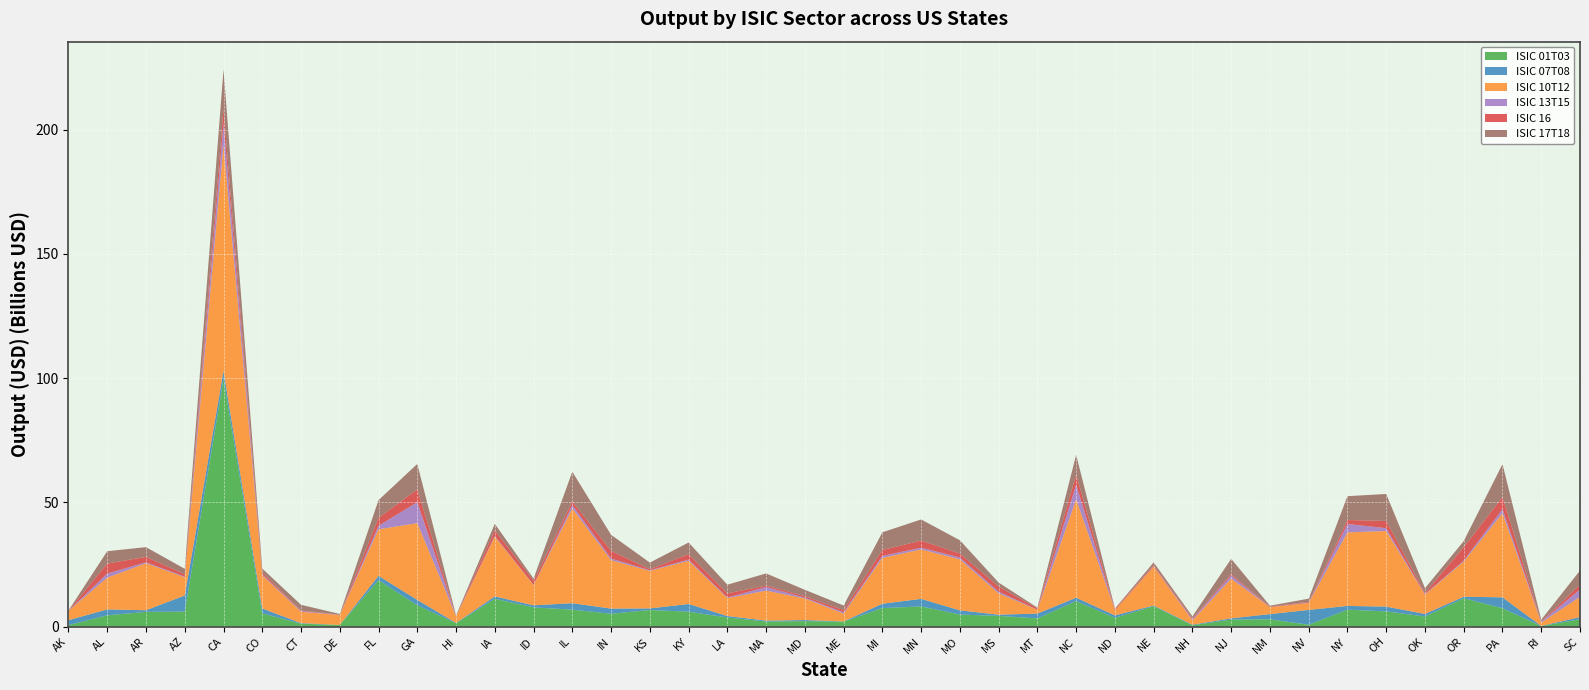

Reading left to right, list all the values displayed in this chart.

ISIC 01T03: AK=554691595.9	AL=4509093064.4	AR=5911243685.3	AZ=6020029042.0	CA=99694400011.6	CO=5330476370.6	CT=1136356652.3	DE=641816610.4	FL=18674916540.6	GA=8528521185.0	HI=1357898847.6	IA=11183054417.4	ID=7711773891.3	IL=6798111861.3	IN=5145200616.9	KS=6653534047.3	KY=5978296182.1	LA=3649362297.8	MA=2018694040.3	MD=2182915493.0	ME=1987014899.3	MI=7438792981.0	MN=8082554242.8	MO=4825736061.0	MS=4292029565.8	MT=3277987952.5	NC=10231703003.1	ND=3509192177.9	NE=8192333895.9	NH=516574438.4	NJ=2790636596.4	NM=2895567745.3	NV=737604877.2	NY=6777799033.9	OH=6109453963.5	OK=4052471831.0	OR=11396422884.4	PA=7350603655.0	RI=168671574.9	SC=2950213479.2
ISIC 07T08: AK=2021692700.4	AL=2383121457.3	AR=655119207.3	AZ=6490729522.7	CA=3226785080.7	CO=1940126779.5	CT=244300549.5	DE=7694499.9	FL=1735750941.1	GA=2182748474.8	HI=109928605.4	IA=952023711.7	ID=822025009.7	IL=2600443511.7	IN=2085676085.0	KS=647033447.3	KY=3098267924.4	LA=587383929.7	MA=374686512.9	MD=423889057.2	ME=66942148.8	MI=1755424689.5	MN=3061468564.8	MO=1695349833.4	MS=489938124.7	MT=1938187010.5	NC=1370156635.4	ND=966868590.7	NE=280116827.5	NH=229852018.5	NJ=513069534.0	NM=2118017827.0	NV=5960576781.6	NY=1528899658.2	OH=1917687248.5	OK=1007766431.6	OR=614528579.5	PA=4405266756.1	RI=74021088.6	SC=852677512.9
ISIC 10T12: AK=3726969926.3	AL=12792746364.4	AR=18913312751.0	AZ=7319047221.8	CA=91139043179.9	CO=13347021353.4	CT=4564825895.9	DE=3975072367.8	FL=18748912290.1	GA=30891035250.8	HI=2704975361.4	IA=24035987822.6	ID=8183296497.3	IL=38151979687.1	IN=19470151357.5	KS=15108240039.2	KY=17379622208.3	LA=7198522888.5	MA=12069093231.1	MD=8681103619.7	ME=3147110706.0	MI=18423653907.3	MN=19908779508.3	MO=20531783438.4	MS=8570203472.6	MT=1515224671.3	NC=39575582339.3	ND=2114125179.5	NE=15652084433.4	NH=1726025404.0	NJ=15988951075.4	NM=2787248733.7	NV=2810679818.7	NY=29616027725.9	OH=30432929971.4	OK=7775846612.9	OR=14145990832.6	PA=33829591592.8	RI=1332007722.7	SC=8126182437.4
ISIC 13T15: AK=8433665.6	AL=1639889270.0	AR=381130090.5	AZ=263945302.6	CA=8539750454.7	CO=299435069.9	CT=302956099.4	DE=114184488.6	FL=1417870346.9	GA=8440174037.2	HI=95261861.5	IA=282651534.3	ID=92595133.4	IL=1346997168.4	IN=695397684.1	KS=240506917.7	KY=496865489.5	LA=250498630.3	MA=1465236768.8	MD=346545730.8	ME=531104997.8	MI=814422293.3	MN=691685582.1	MO=741956997.2	MS=703980754.6	MT=43572596.1	NC=5941113745.7	ND=46143557.6	NE=172717143.6	NH=443610350.1	NJ=1292363083.9	NM=37532632.0	NV=139080779.9	NY=3359517484.3	OH=1134927139.2	OK=212828794.4	OR=372966919.1	PA=1664182646.9	RI=361520753.2	SC=2993075807.5
ISIC 16: AK=74196148.7	AL=4031976550.1	AR=2191420429.1	AZ=964554004.0	CA=5818484305.7	CO=819497618.4	CT=230541057.7	DE=70137605.3	FL=3185367422.5	GA=5205014859.7	HI=36428775.0	IA=2284002361.3	ID=1639786671.0	IL=1480580548.0	IN=3079074217.3	KS=443253348.1	KY=2176583886.3	LA=1665474494.2	MA=573718194.0	MD=635665838.9	ME=901583682.8	MI=2405540039.9	MN=2844017831.7	MO=1632216748.8	MS=2001504295.1	MT=603696616.9	NC=4009679599.4	ND=447953018.8	NE=458336929.5	NH=412251760.8	NJ=579883157.6	NM=193754427.4	NV=297841468.9	NY=1612002605.5	OH=2928635345.8	OK=457080975.5	OR=5458522167.5	PA=4874745755.8	RI=105632862.4	SC=1905284370.8
ISIC 17T18: AK=71278340.9	AL=4968284110.4	AR=3912502105.1	AZ=2175734913.5	CA=15828928114.8	CO=1596824886.9	CT=2272452206.5	DE=255122095.7	FL=7144097302.4	GA=10204143458.6	HI=190031186.7	IA=2621419616.4	ID=864218930.3	IL=11943266489.9	IN=6454186808.0	KS=2646573210.7	KY=4699879307.7	LA=3493379697.5	MA=4876193357.2	MD=2512539529.1	ME=1826733510.1	MI=7095966630.3	MN=8520795571.5	MO=5294271012.0	MS=1625051613.9	MT=258396070.5	NC=7987411819.7	ND=167393419.6	NE=1078551068.1	NH=775341649.8	NJ=6090984874.5	NM=356387962.0	NV=1278523935.8	NY=9593298612.2	OH=10844121316.1	OK=1929329487.0	OR=2407004210.2	PA=13263517230.6	RI=729577109.0	SC=5718194604.7